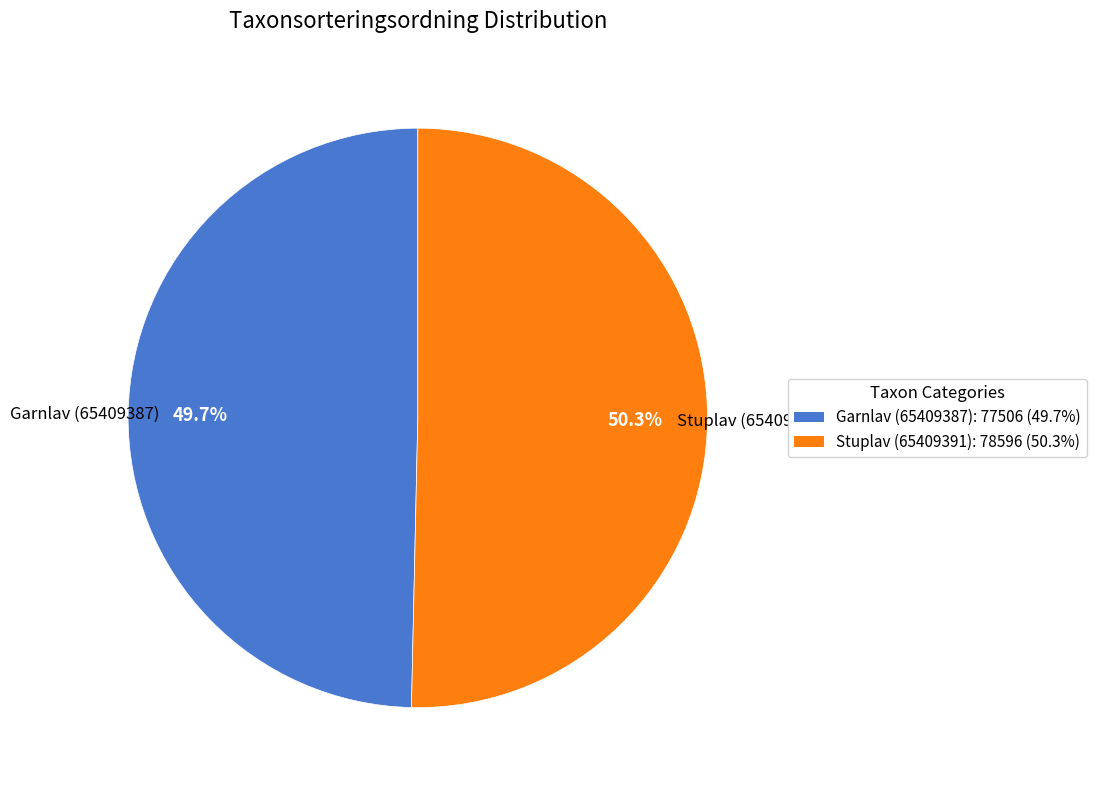

How much of the chart is everything except Garnlav (65409387)?

50.3%